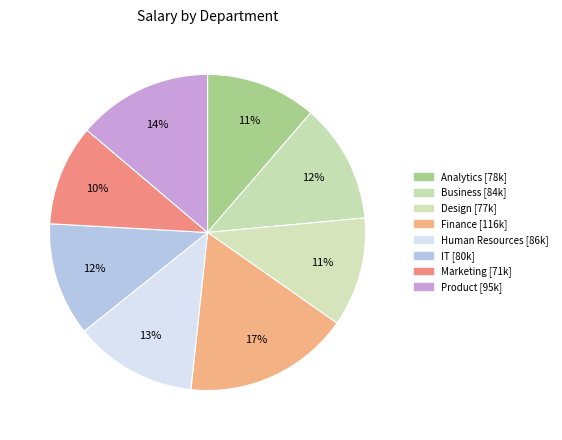

Rank the categories by value from lowest to highest.

Marketing, Design, Analytics, IT, Business, Human Resources, Product, Finance